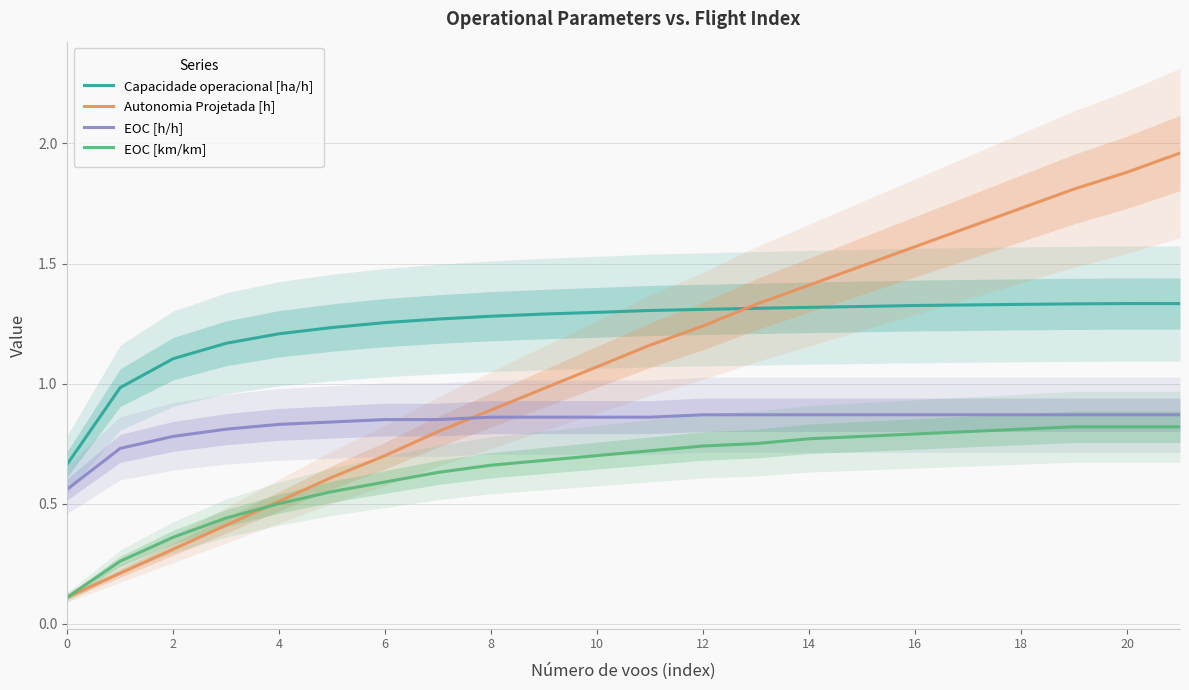

The Autonomia Projetada [h] series shows 0.9 at 8. True or false?

True